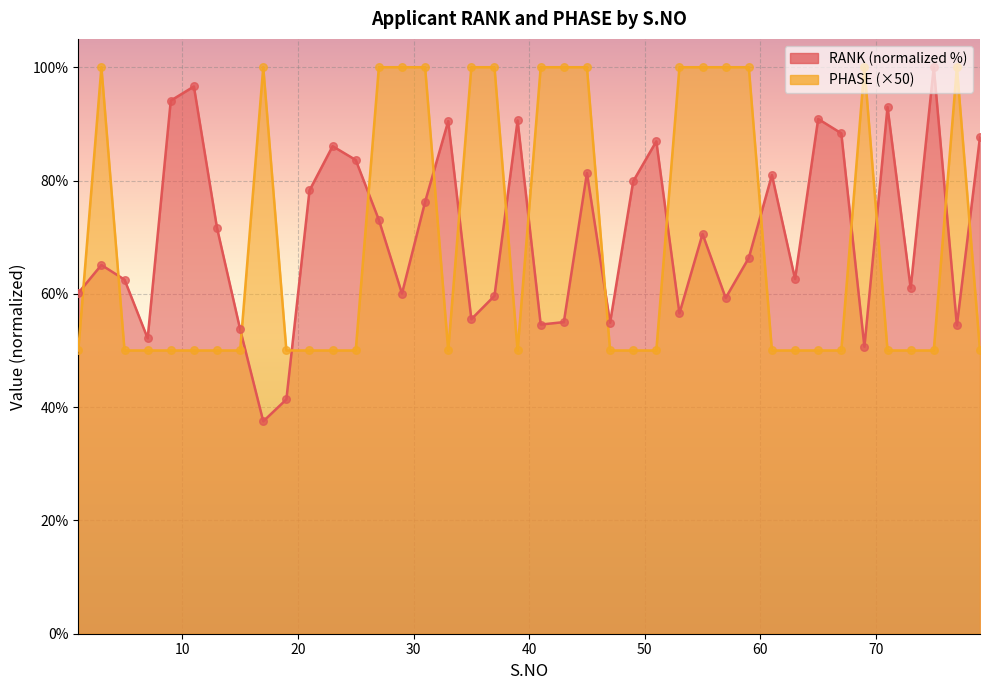

Is the value of PHASE at 1 greater than the value of RANK at 27?

No